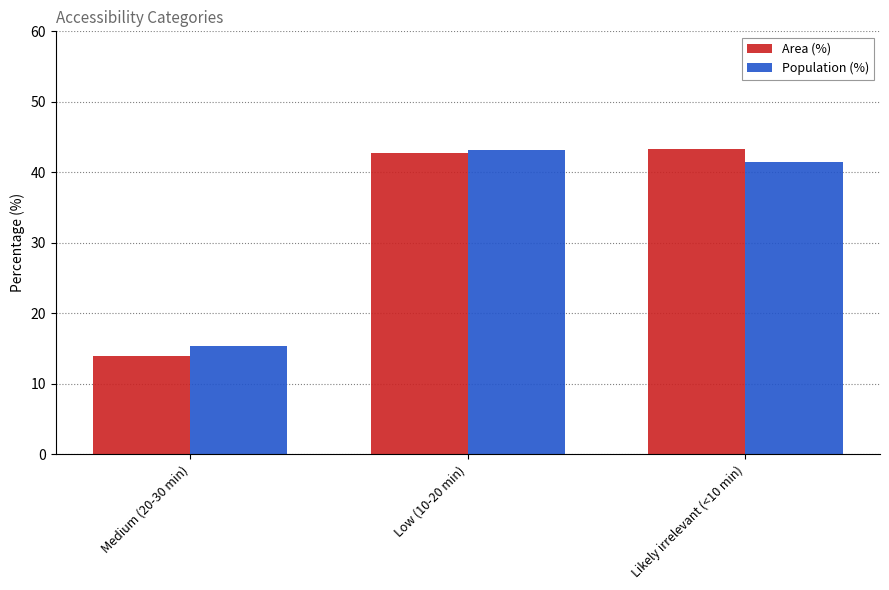

What is the highest value of the Population (%) series?

43.1